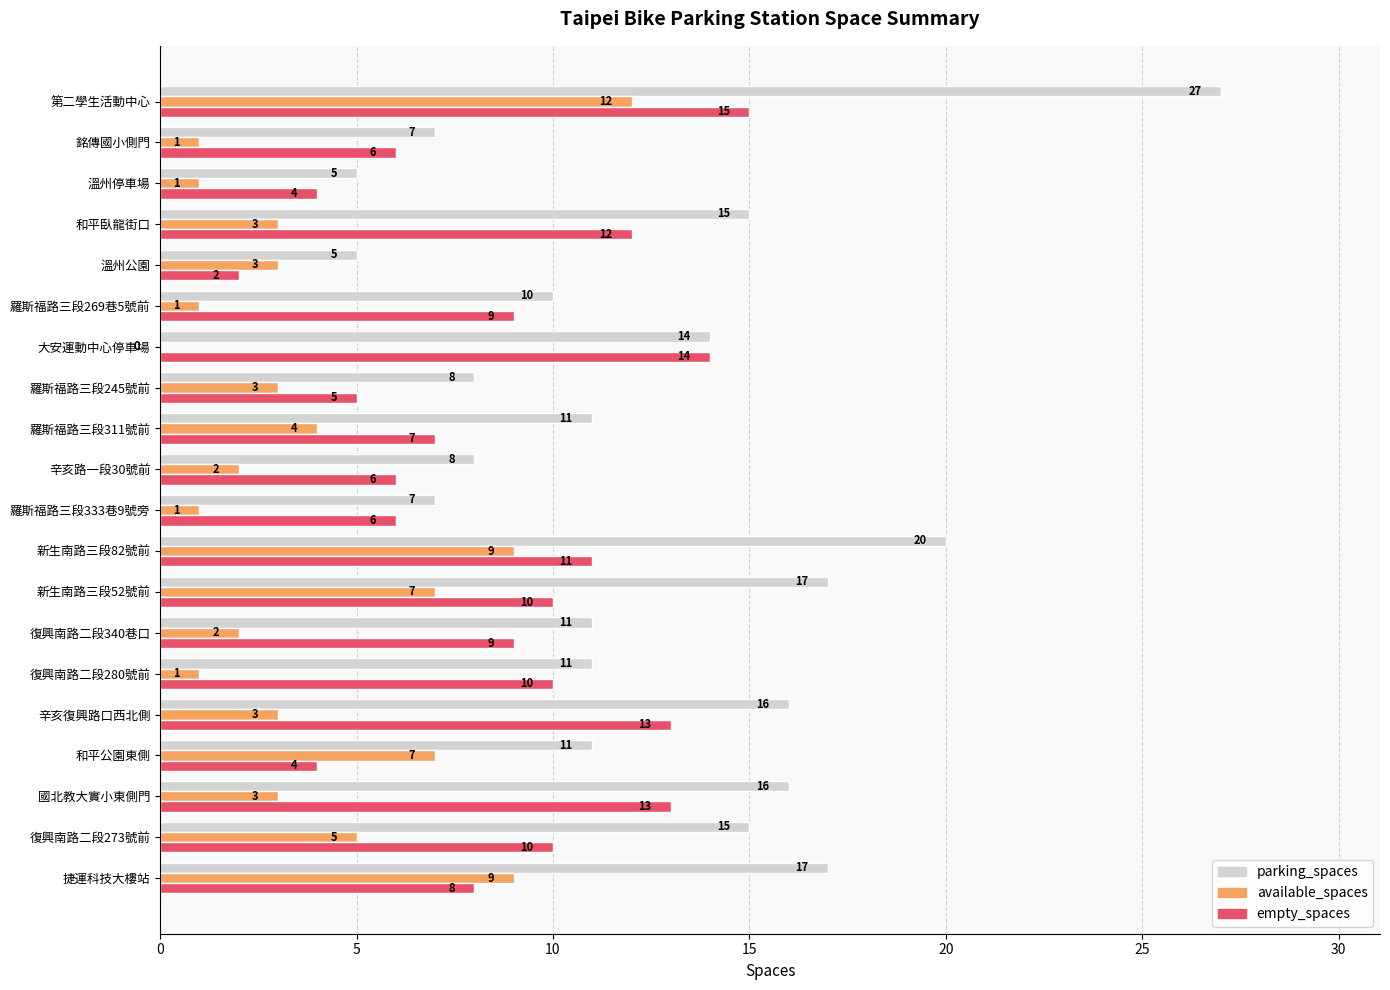

What are all the series names shown in the legend?

parking_spaces, available_spaces, empty_spaces